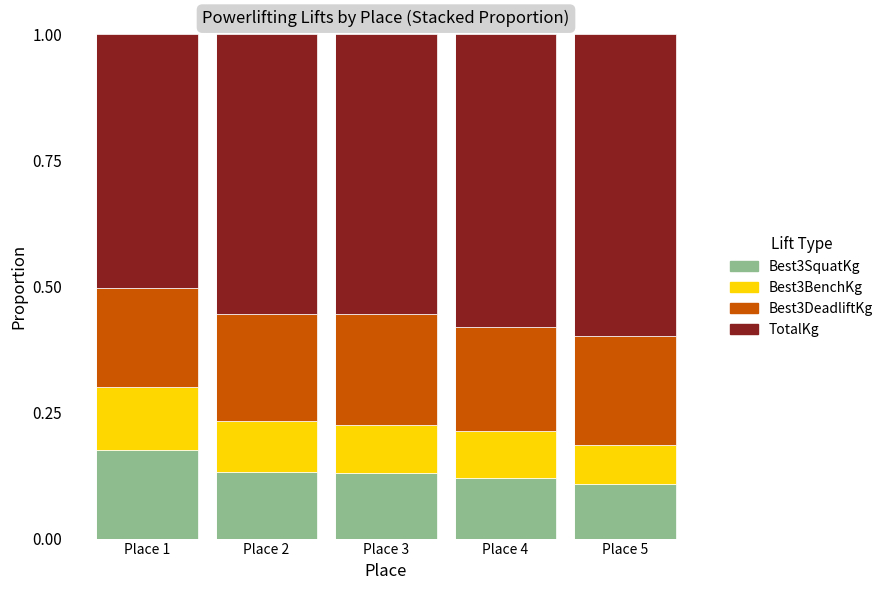

What is the total value across all series at Place 3?

1.0